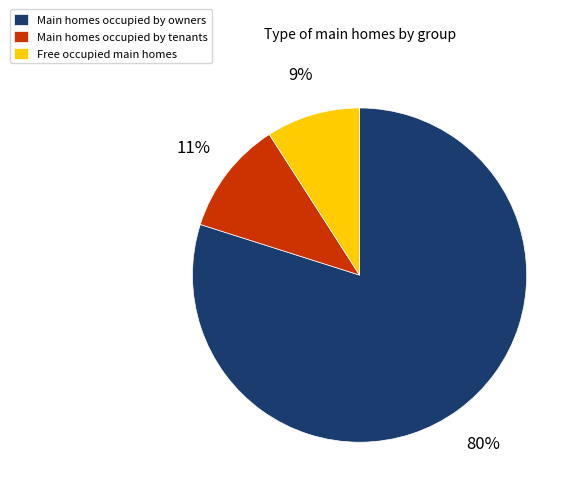

Is there a majority slice in this chart?

Yes